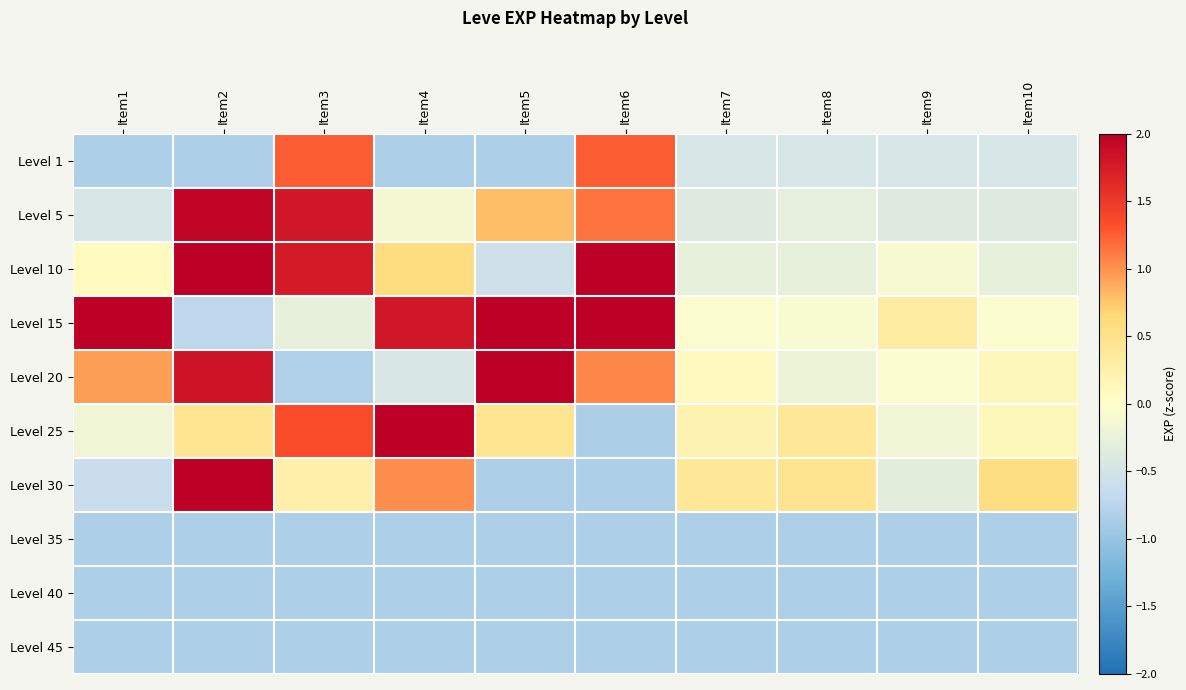

Reading right to left, extract all data points from this chart.

Level 1: Item10=-0.5	Item9=-0.5	Item8=-0.5	Item7=-0.5	Item6=1.3	Item5=-0.8	Item4=-0.8	Item3=1.3	Item2=-0.8	Item1=-0.8
Level 5: Item10=-0.4	Item9=-0.4	Item8=-0.3	Item7=-0.4	Item6=1.2	Item5=0.8	Item4=-0.1	Item3=1.8	Item2=1.9	Item1=-0.5
Level 10: Item10=-0.3	Item9=-0.1	Item8=-0.3	Item7=-0.3	Item6=2.4	Item5=-0.5	Item4=0.6	Item3=1.8	Item2=2.1	Item1=0.1
Level 15: Item10=-0.0	Item9=0.3	Item8=-0.1	Item7=-0.1	Item6=2.2	Item5=2.2	Item4=1.8	Item3=-0.3	Item2=-0.7	Item1=2.2
Level 20: Item10=0.1	Item9=-0.0	Item8=-0.2	Item7=0.1	Item6=1.1	Item5=2.3	Item4=-0.4	Item3=-0.8	Item2=1.8	Item1=1.0
Level 25: Item10=0.1	Item9=-0.2	Item8=0.4	Item7=0.2	Item6=-0.8	Item5=0.5	Item4=2.4	Item3=1.4	Item2=0.5	Item1=-0.2
Level 30: Item10=0.6	Item9=-0.3	Item8=0.5	Item7=0.4	Item6=-0.8	Item5=-0.8	Item4=1.0	Item3=0.3	Item2=2.2	Item1=-0.6
Level 35: Item10=-0.8	Item9=-0.8	Item8=-0.8	Item7=-0.8	Item6=-0.8	Item5=-0.8	Item4=-0.8	Item3=-0.8	Item2=-0.8	Item1=-0.8
Level 40: Item10=-0.8	Item9=-0.8	Item8=-0.8	Item7=-0.8	Item6=-0.8	Item5=-0.8	Item4=-0.8	Item3=-0.8	Item2=-0.8	Item1=-0.8
Level 45: Item10=-0.8	Item9=-0.8	Item8=-0.8	Item7=-0.8	Item6=-0.8	Item5=-0.8	Item4=-0.8	Item3=-0.8	Item2=-0.8	Item1=-0.8